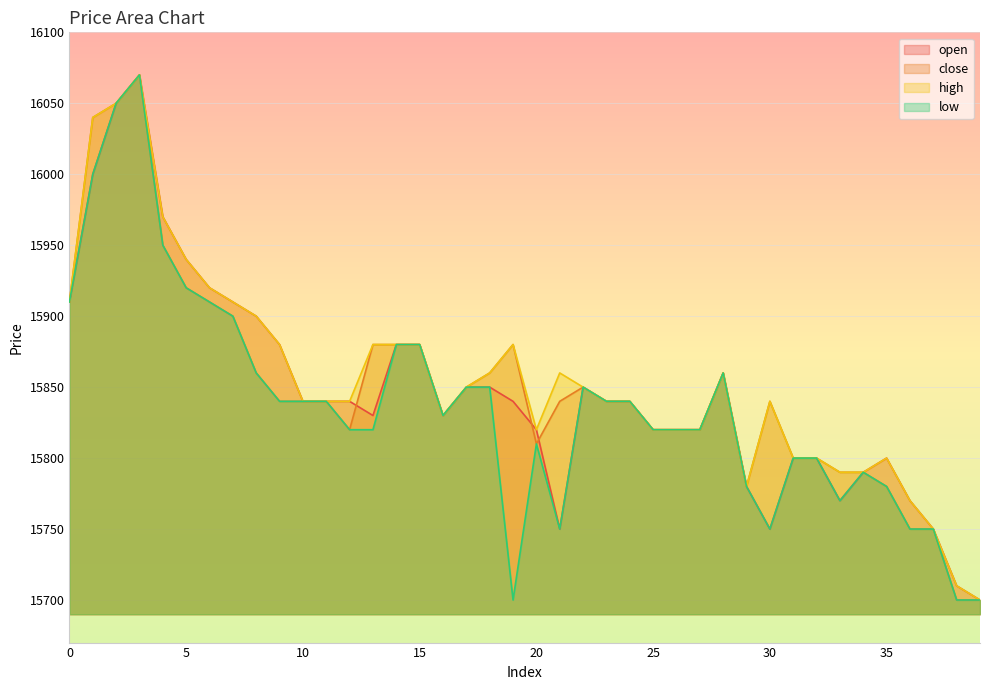

Reading left to right, extract all data points from this chart.

open: 0=15910	1=16000	2=16050	3=16070	4=15970	5=15940	6=15920	7=15910	8=15900	9=15880	10=15840	11=15840	12=15840	13=15830	14=15880	15=15880	16=15830	17=15850	18=15850	19=15840	20=15820	21=15750	22=15850	23=15840	24=15840	25=15820	26=15820	27=15820	28=15860	29=15780	30=15750	31=15800	32=15800	33=15770	34=15790	35=15800	36=15770	37=15750	38=15710	39=15700
close: 0=15910	1=16040	2=16050	3=16070	4=15950	5=15920	6=15910	7=15900	8=15860	9=15840	10=15840	11=15840	12=15820	13=15880	14=15880	15=15880	16=15830	17=15850	18=15860	19=15880	20=15810	21=15840	22=15850	23=15840	24=15840	25=15820	26=15820	27=15820	28=15860	29=15780	30=15840	31=15800	32=15800	33=15790	34=15790	35=15780	36=15750	37=15750	38=15700	39=15700
high: 0=15910	1=16040	2=16050	3=16070	4=15970	5=15940	6=15920	7=15910	8=15900	9=15880	10=15840	11=15840	12=15840	13=15880	14=15880	15=15880	16=15830	17=15850	18=15860	19=15880	20=15820	21=15860	22=15850	23=15840	24=15840	25=15820	26=15820	27=15820	28=15860	29=15780	30=15840	31=15800	32=15800	33=15790	34=15790	35=15800	36=15770	37=15750	38=15710	39=15700
low: 0=15910	1=16000	2=16050	3=16070	4=15950	5=15920	6=15910	7=15900	8=15860	9=15840	10=15840	11=15840	12=15820	13=15820	14=15880	15=15880	16=15830	17=15850	18=15850	19=15700	20=15810	21=15750	22=15850	23=15840	24=15840	25=15820	26=15820	27=15820	28=15860	29=15780	30=15750	31=15800	32=15800	33=15770	34=15790	35=15780	36=15750	37=15750	38=15700	39=15700